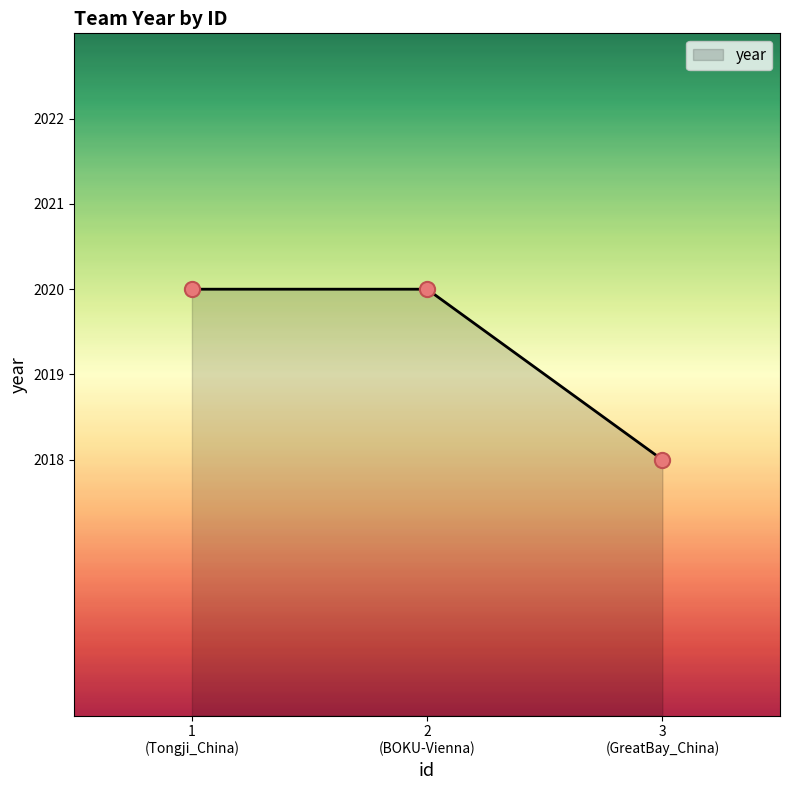

What is the sum of all values?

6058